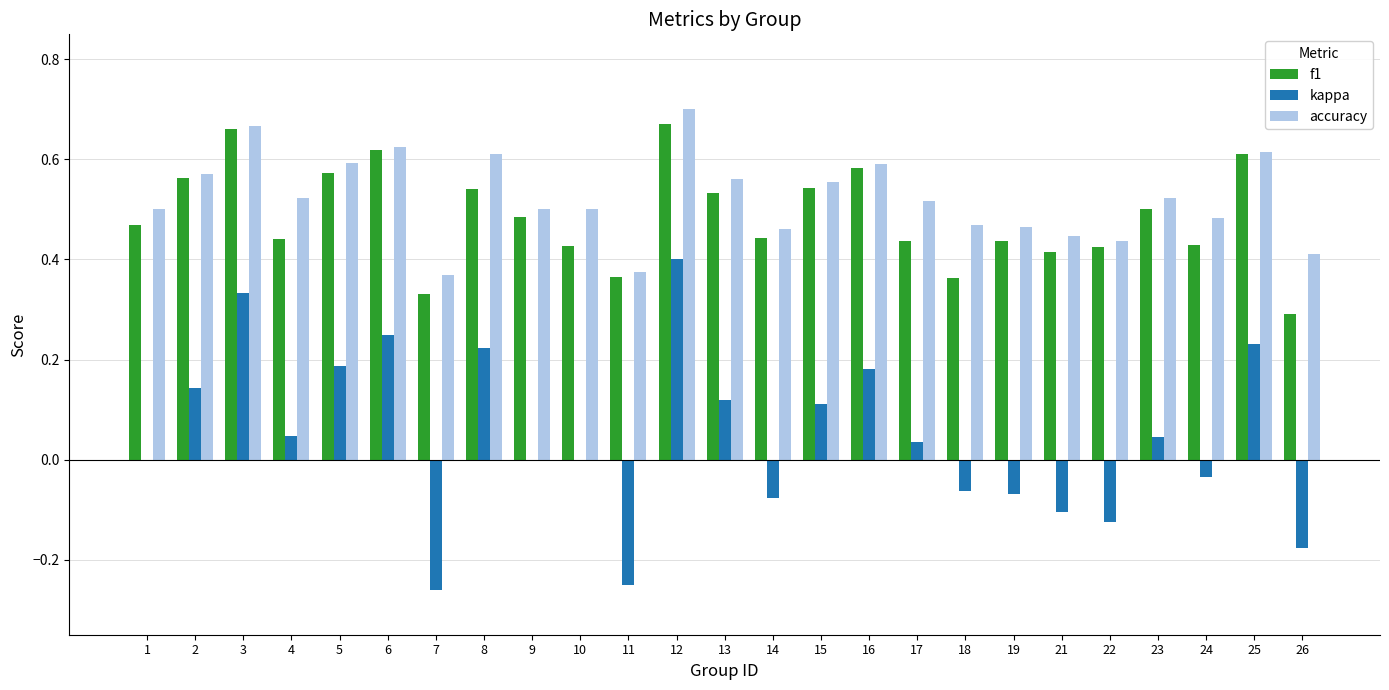

Which label corresponds to the largest value in the chart?

12